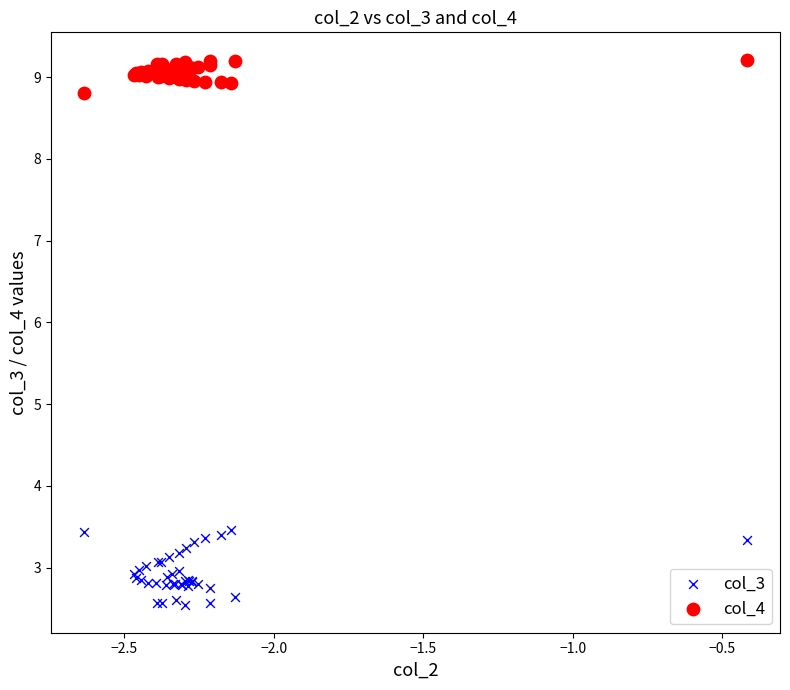

What are all the series names shown in the legend?

col_3, col_4